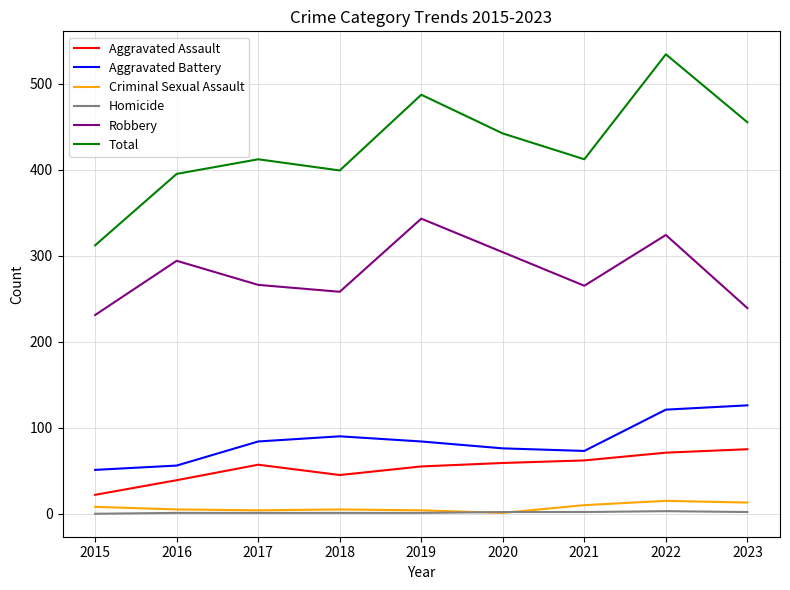

Count the number of data series in this chart.

6